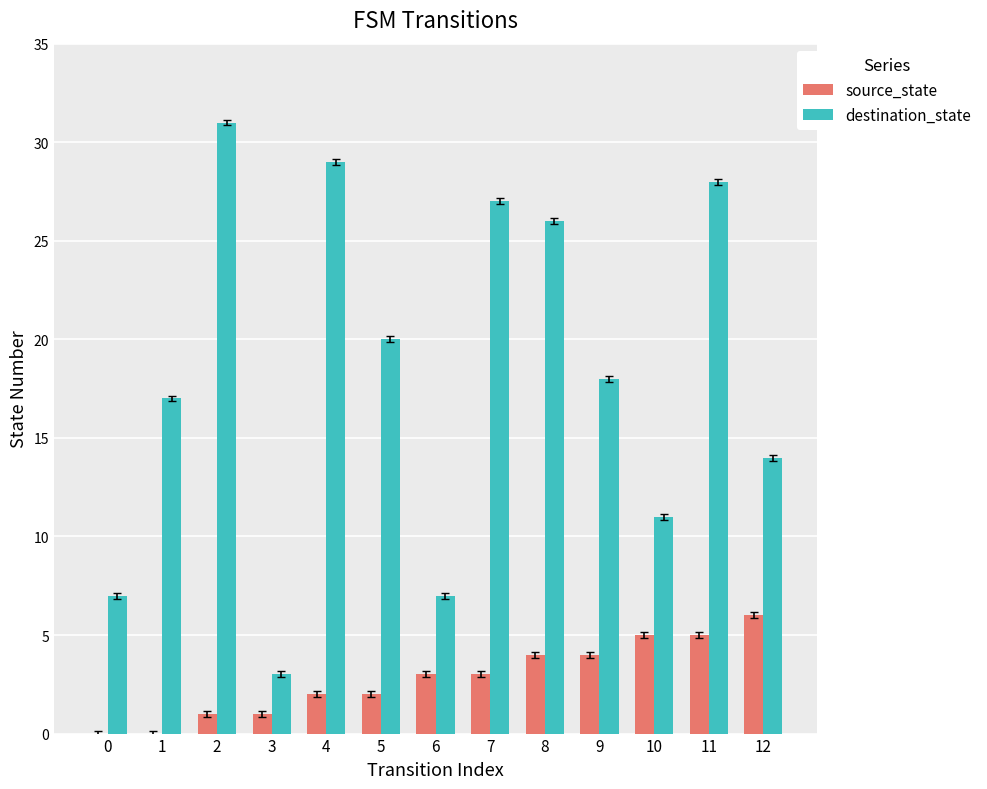

What are all the series names shown in the legend?

source_state, destination_state